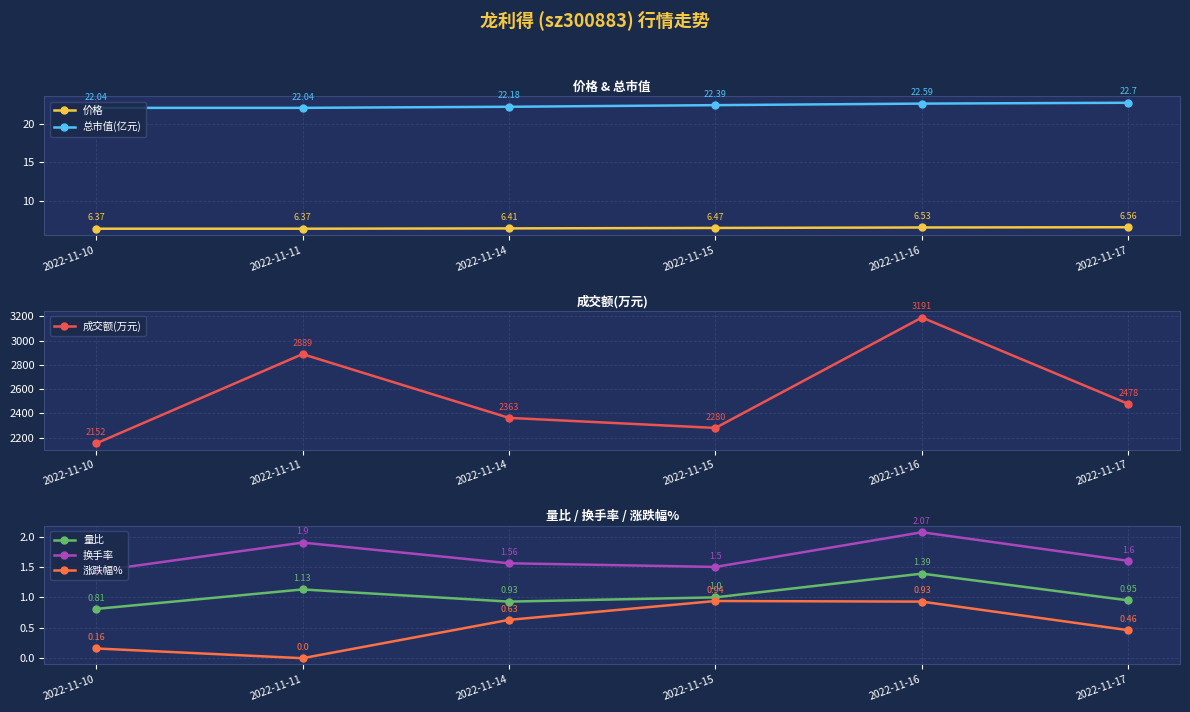

What is the difference between the 换手率 values at 2022-11-14 and 2022-11-16?

0.5